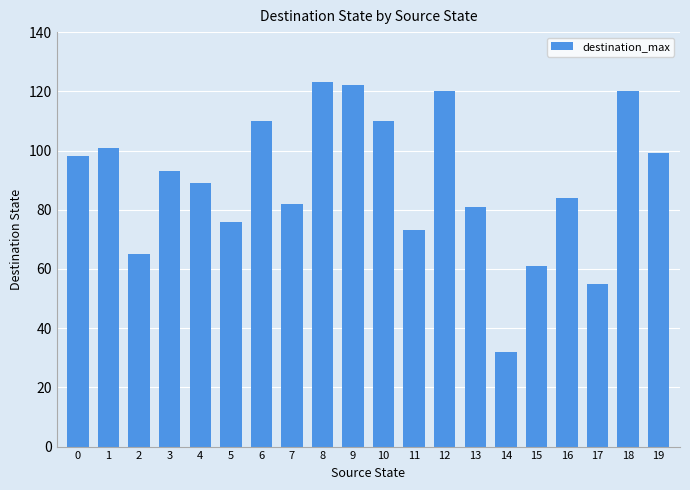

Reading left to right, extract all data points from this chart.

98	101	65	93	89	76	110	82	123	122	110	73	120	81	32	61	84	55	120	99